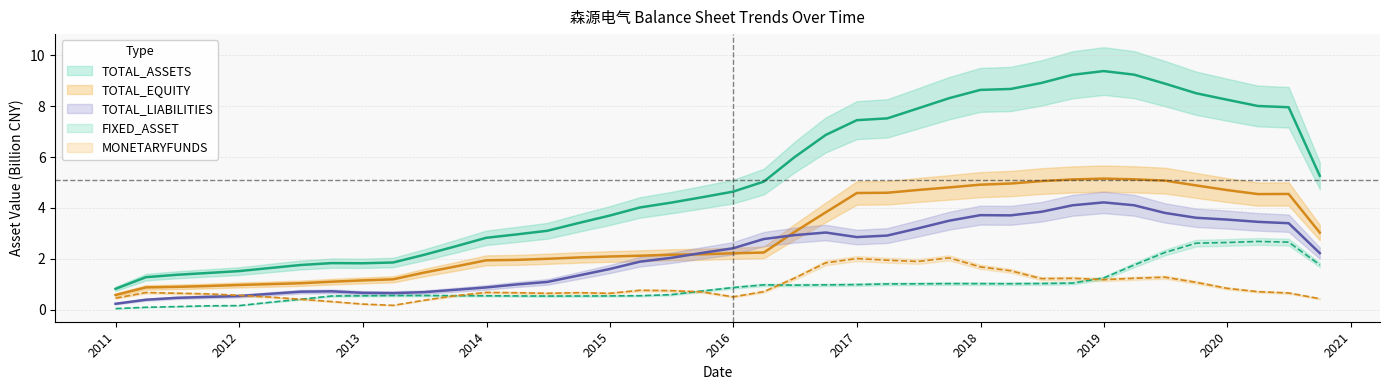

At how many categories does at least one series exceed 6?

16